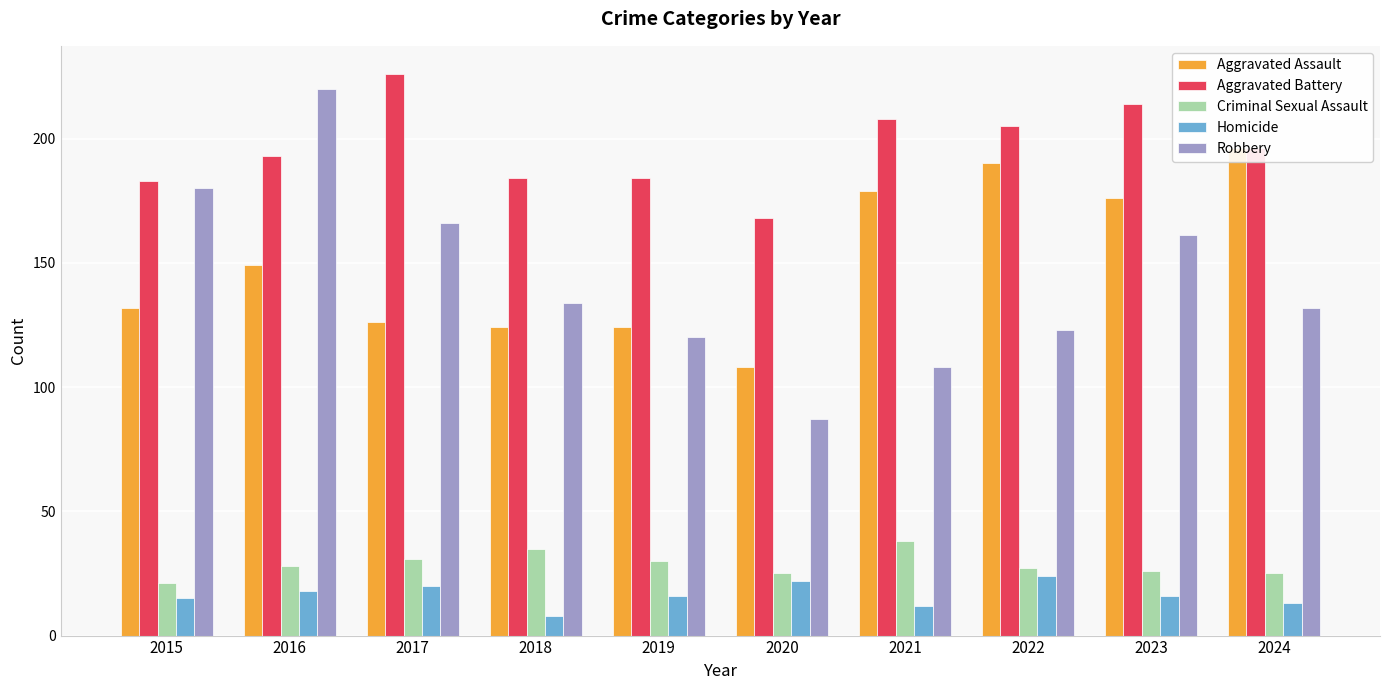

At how many categories does at least one series exceed 112?

10